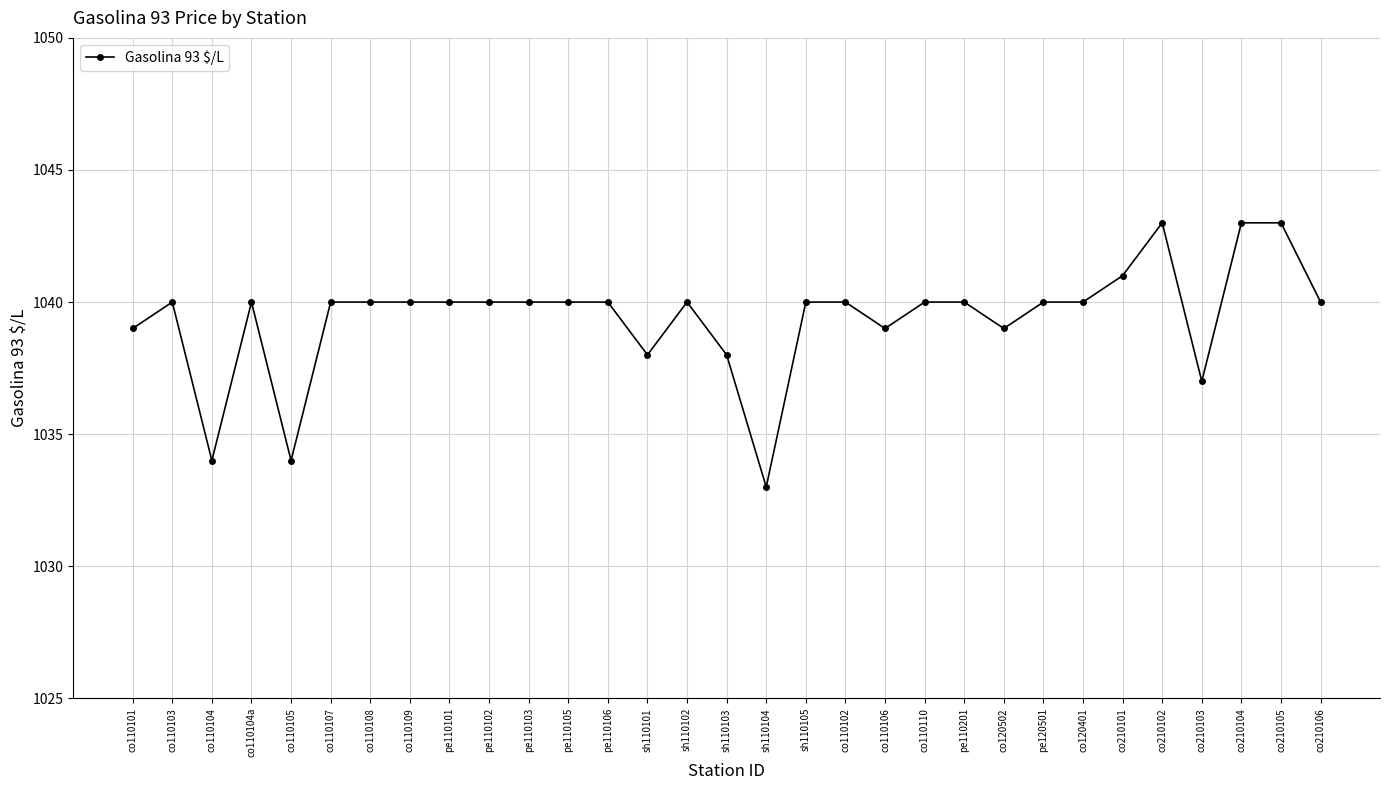

Where is the first local maximum?

co110103